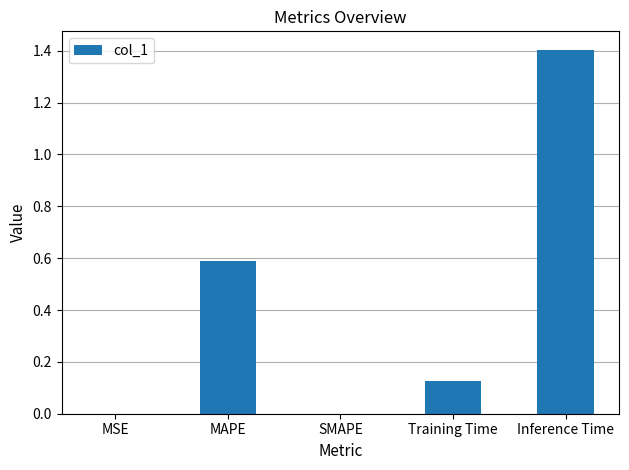

Does the chart contain stacked bars?

No